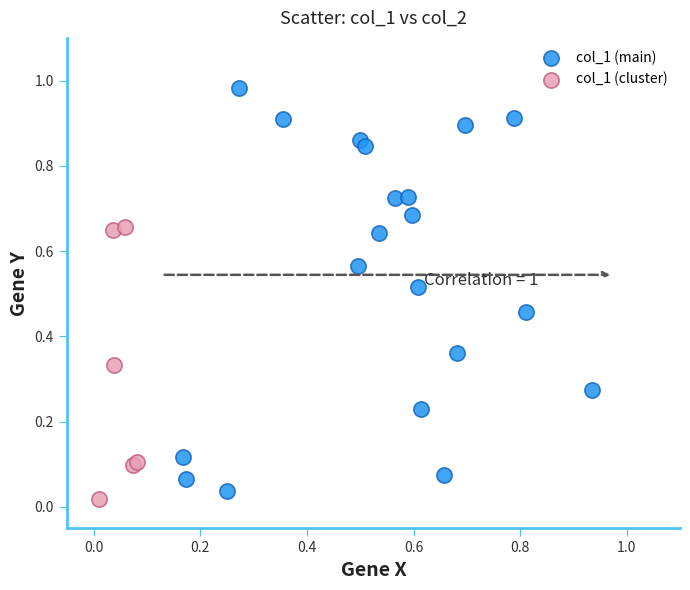

Which series has the largest Y range (max minus min)?

col_1 (main)